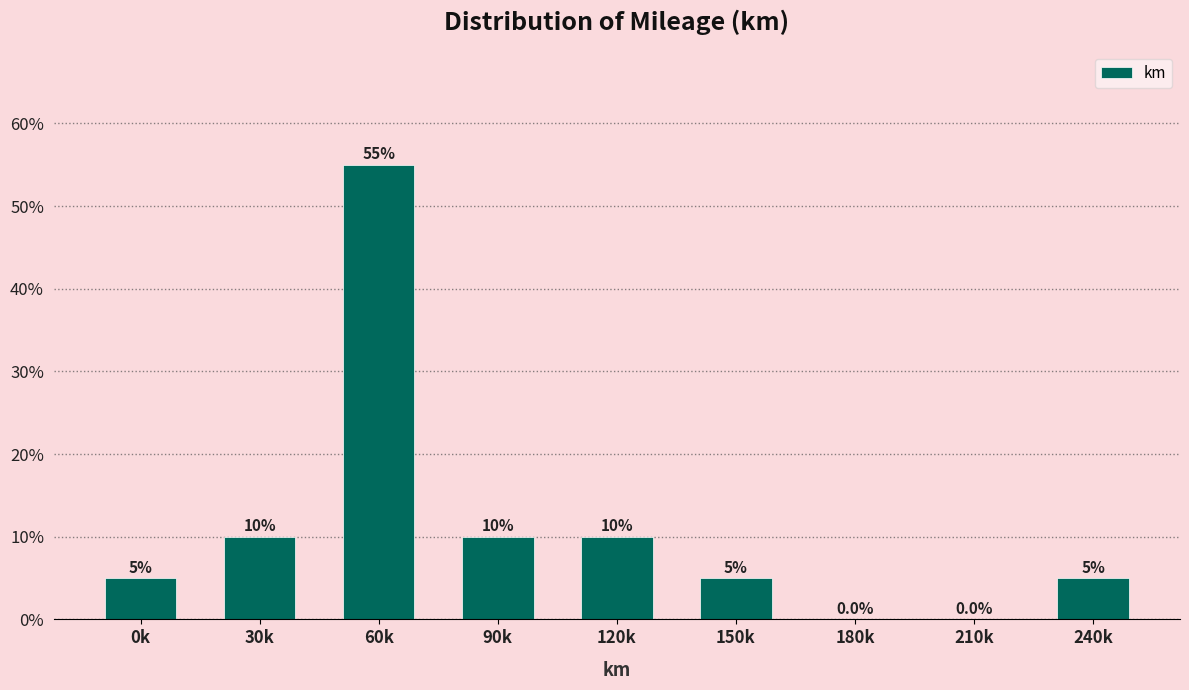

Reading left to right, transcribe all the data shown in this chart.

0k=5.0	30k=10.0	60k=55.0	90k=10.0	120k=10.0	150k=5.0	180k=0.0	210k=0.0	240k=5.0